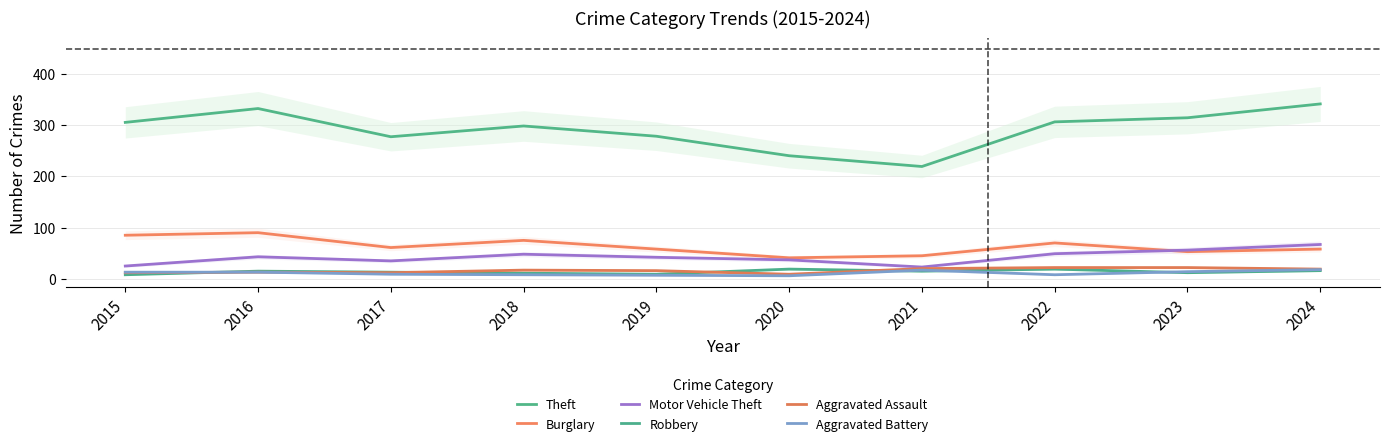

Reading left to right, extract all data points from this chart.

Theft: 2015=305	2016=332	2017=277	2018=298	2019=278	2020=240	2021=219	2022=306	2023=314	2024=341
Burglary: 2015=85	2016=90	2017=61	2018=75	2019=58	2020=41	2021=45	2022=70	2023=53	2024=58
Motor Vehicle Theft: 2015=25	2016=43	2017=35	2018=48	2019=42	2020=37	2021=23	2022=49	2023=56	2024=67
Robbery: 2015=8	2016=15	2017=13	2018=11	2019=9	2020=19	2021=15	2022=19	2023=12	2024=16
Aggravated Assault: 2015=12	2016=13	2017=12	2018=17	2019=16	2020=9	2021=20	2022=22	2023=22	2024=19
Aggravated Battery: 2015=13	2016=13	2017=9	2018=8	2019=7	2020=6	2021=17	2022=8	2023=14	2024=18